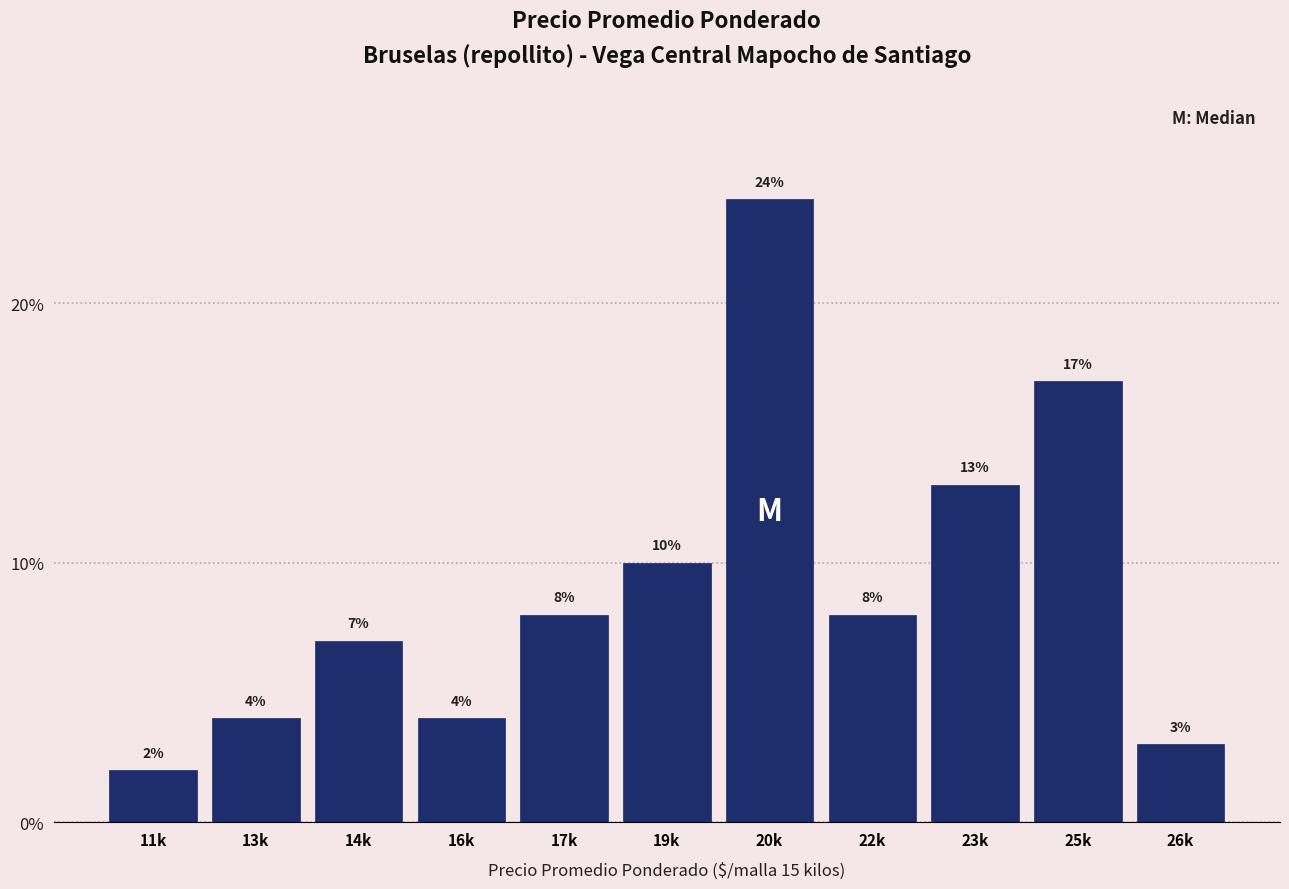

Reading right to left, list all the values displayed in this chart.

3.0	17.0	13.0	8.0	24.0	10.0	8.0	4.0	7.0	4.0	2.0